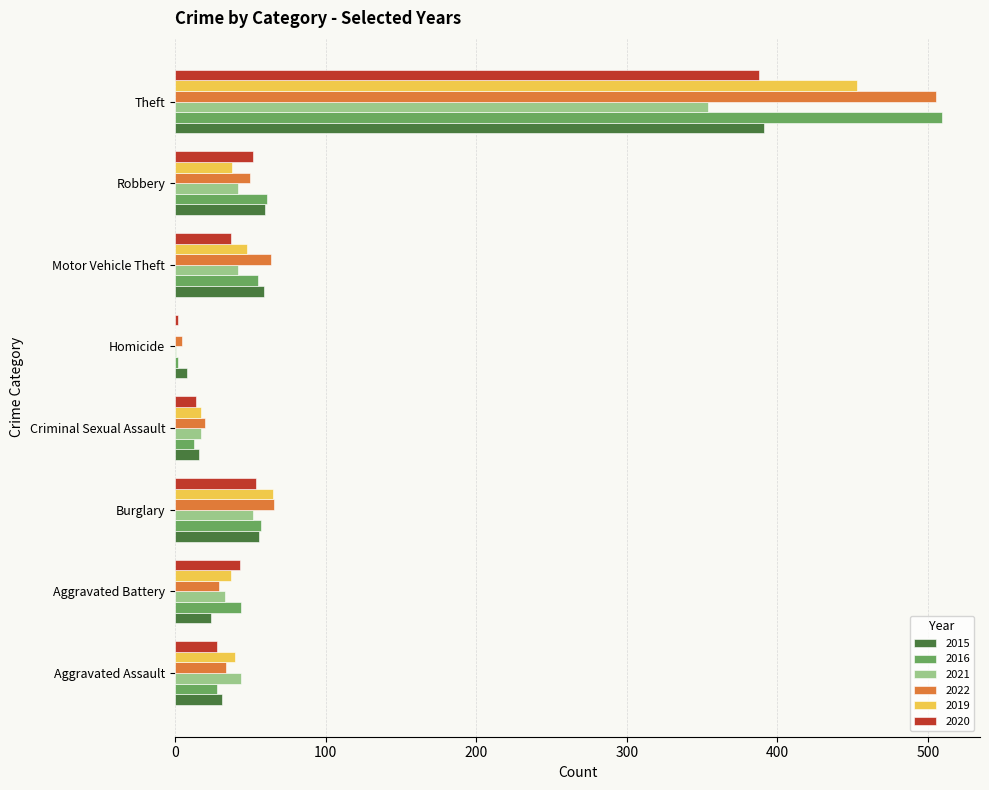

What are all the series names shown in the legend?

2015, 2016, 2021, 2022, 2019, 2020